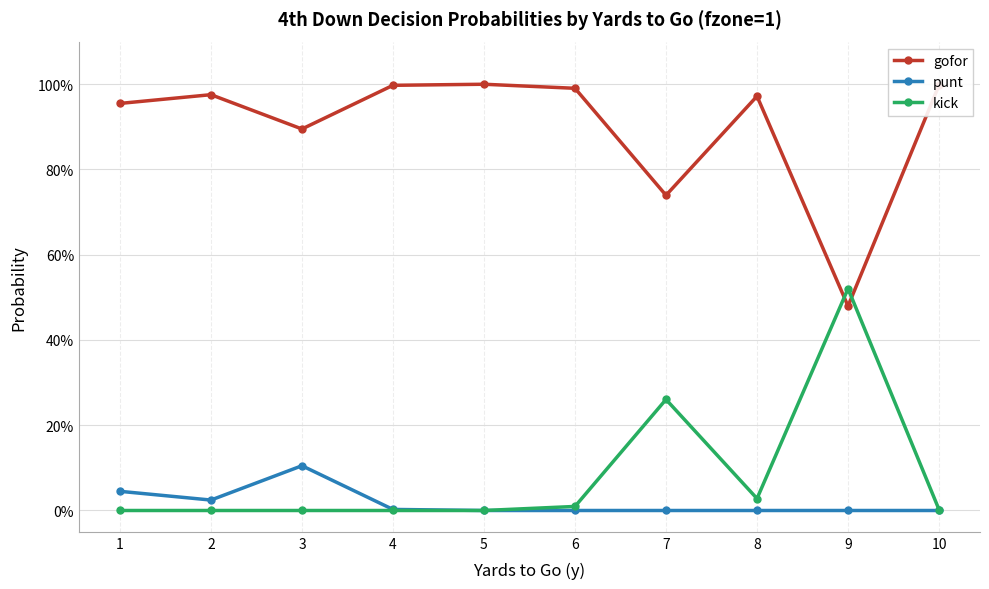

How many interior local peaks does the gofor series have?

3